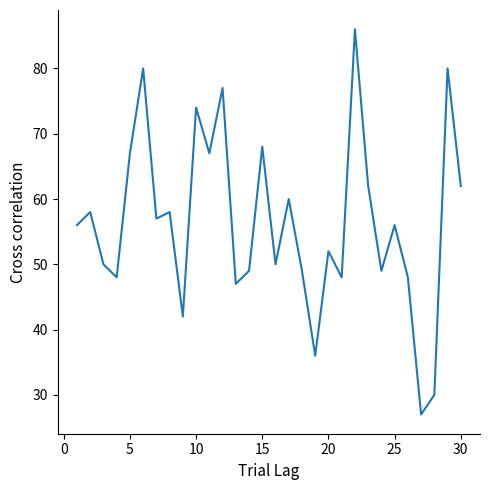

What is the average value?

56